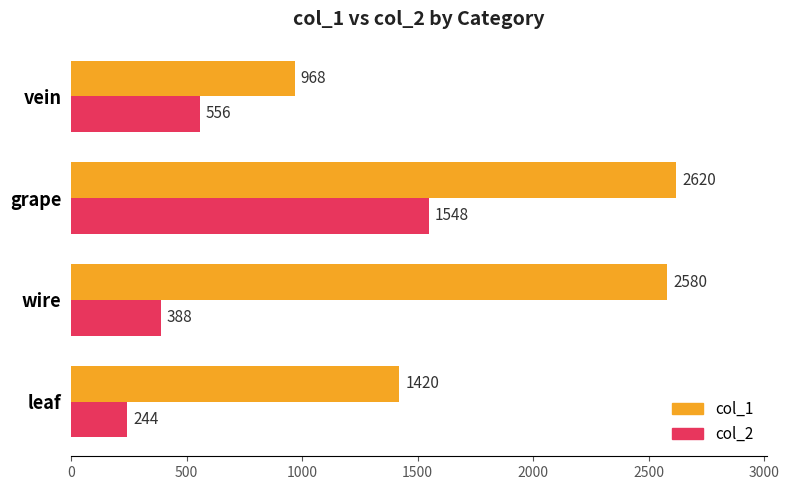

Which category has the highest value across all series?

grape